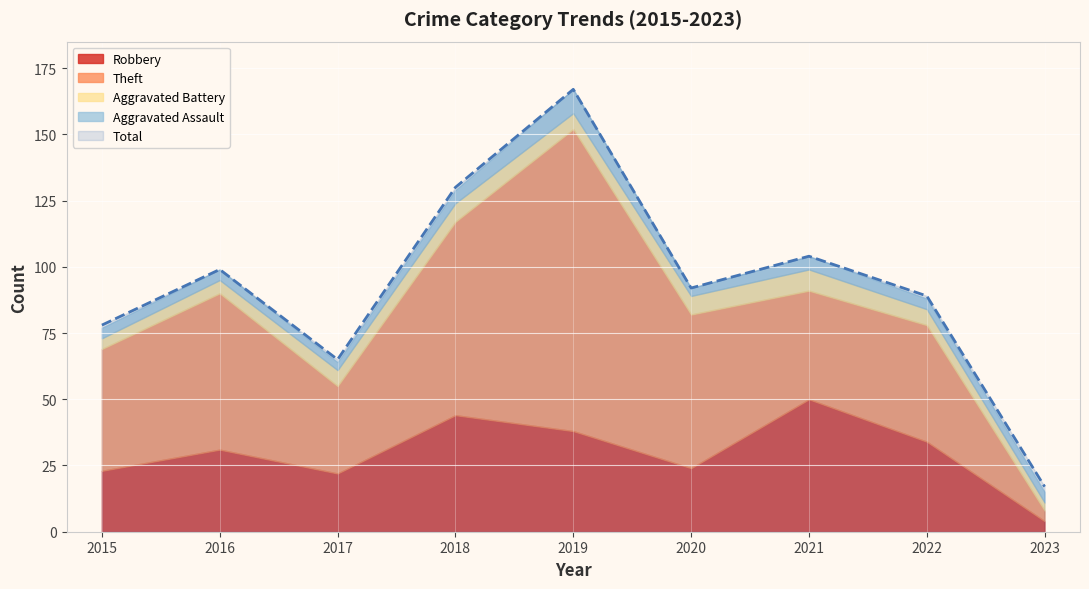

What is the greatest value displayed?

167